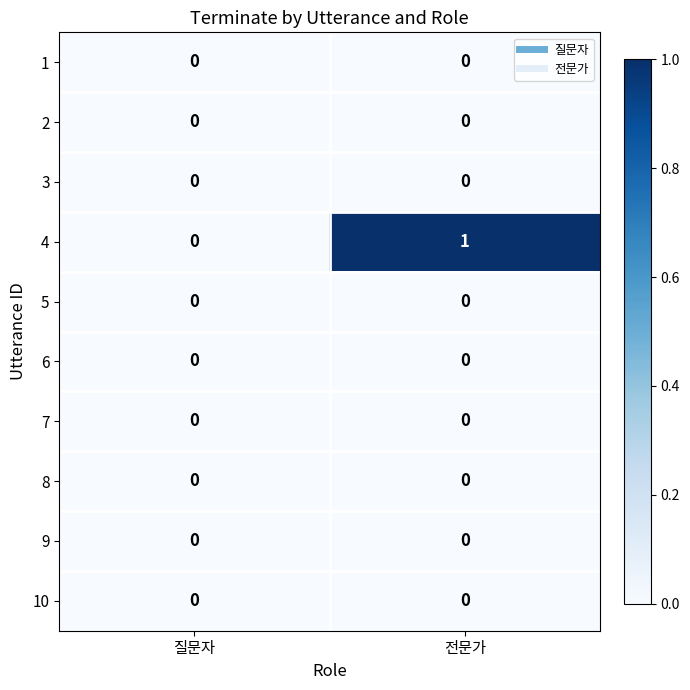

Between 질문자 and 전문가, which series saw the biggest shift?

4